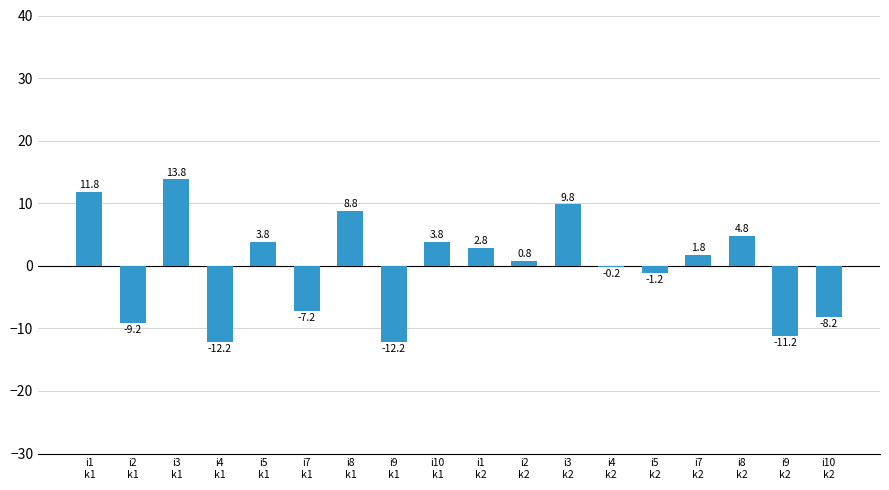

What is the maximum value shown in the chart?

13.8